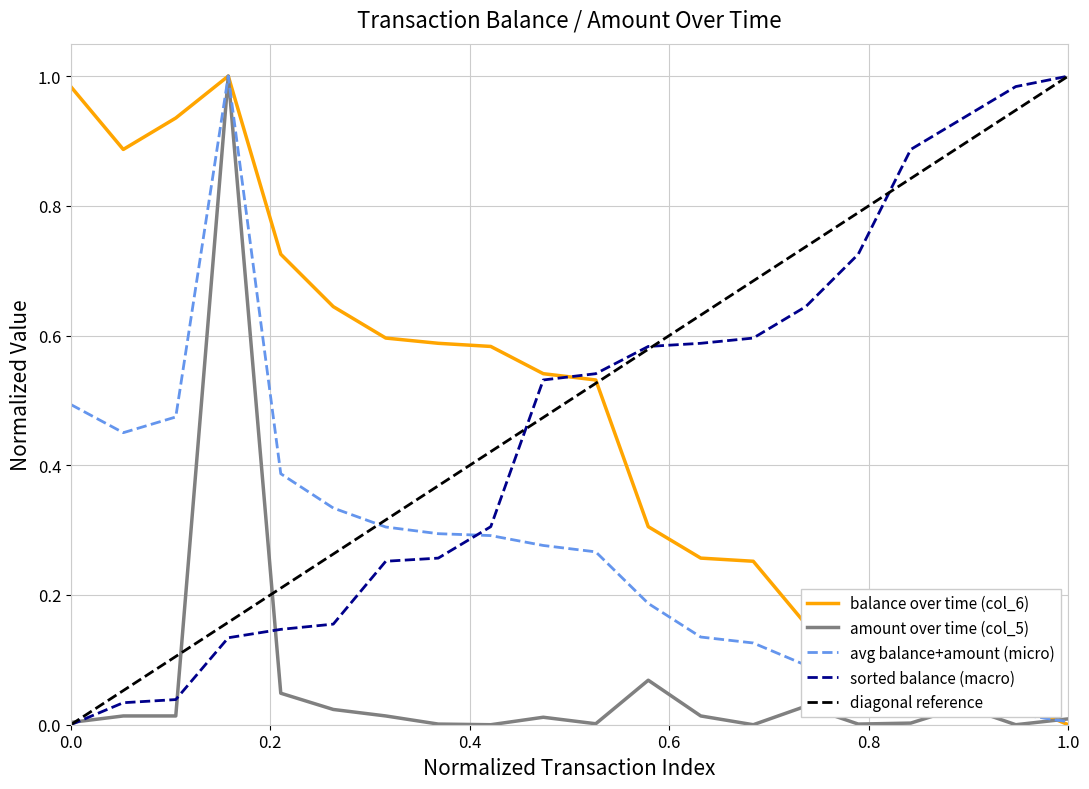

Which series ends up on top after the final intersection of avg balance+amount (micro) and sorted balance (macro)?

sorted balance (macro)